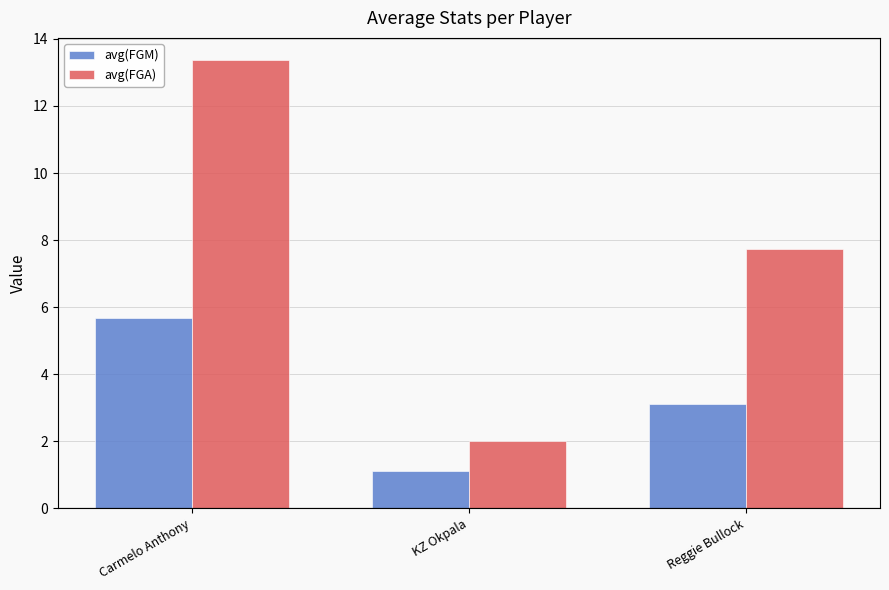

What are all the series names shown in the legend?

avg(FGM), avg(FGA)